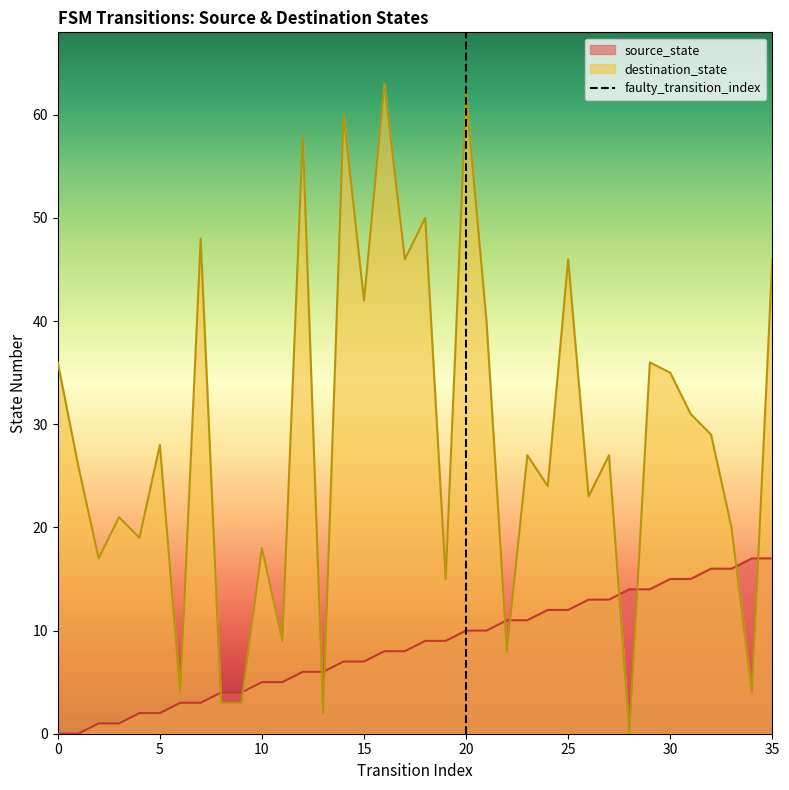

Does the chart display data point markers on the line(s)?

No